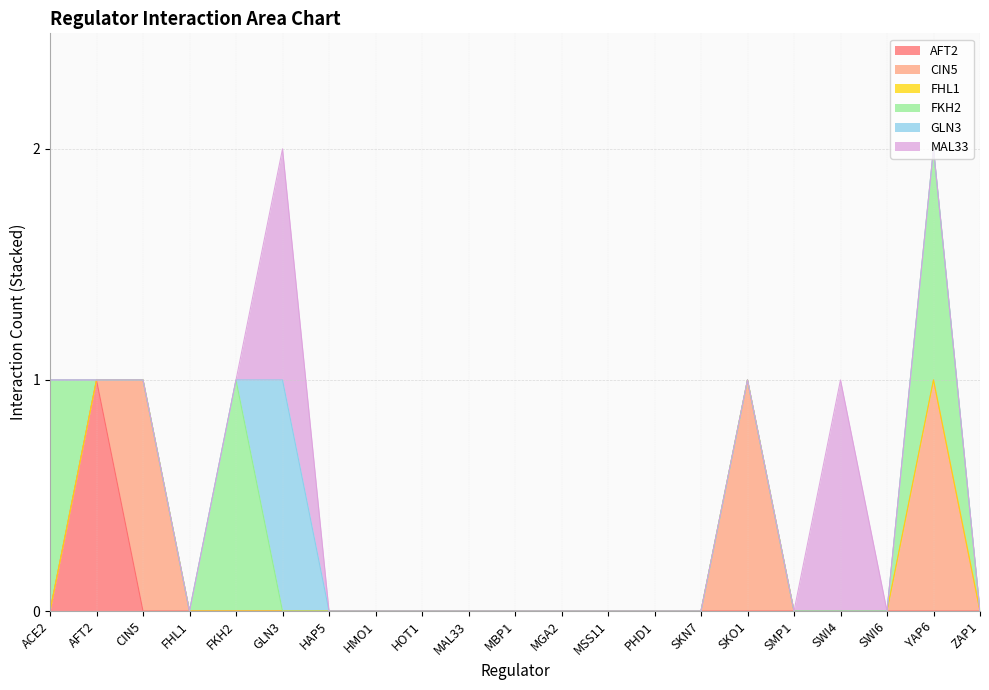

What is the maximum value shown in the chart?

1